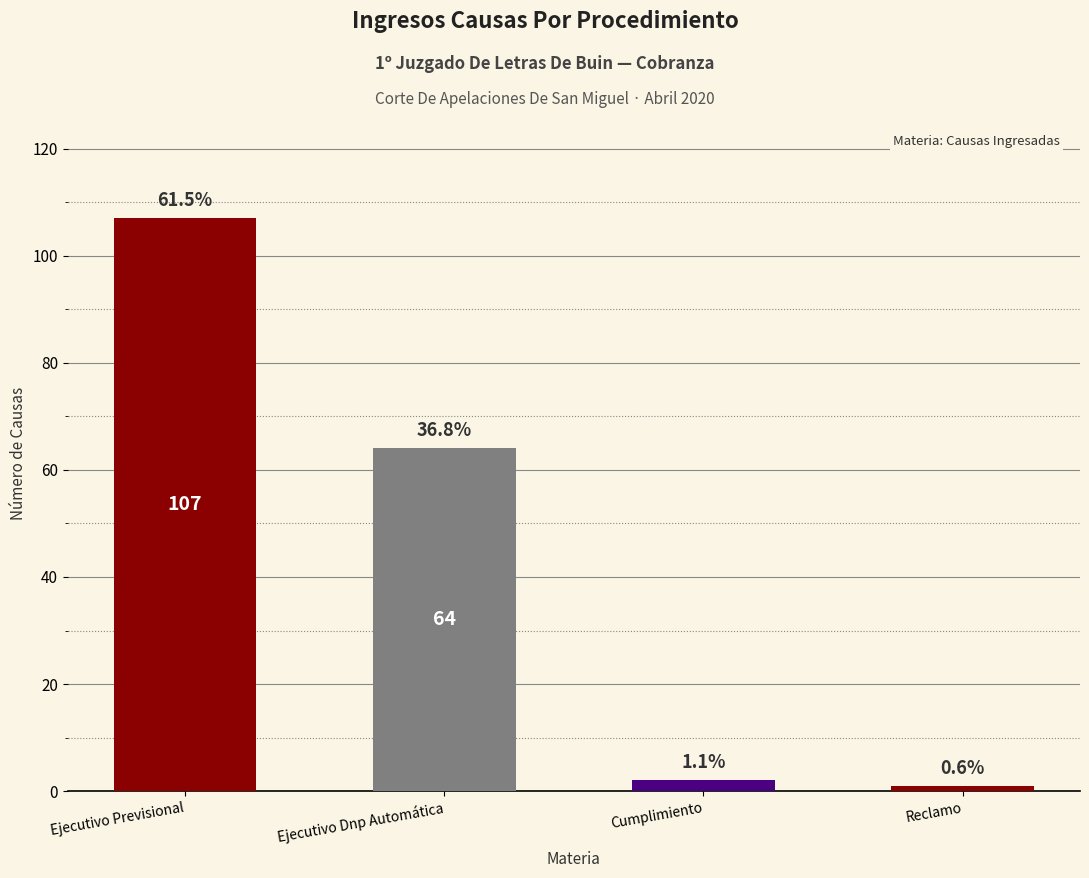

Is it true that the value at Ejecutivo Previsional is 189?

False